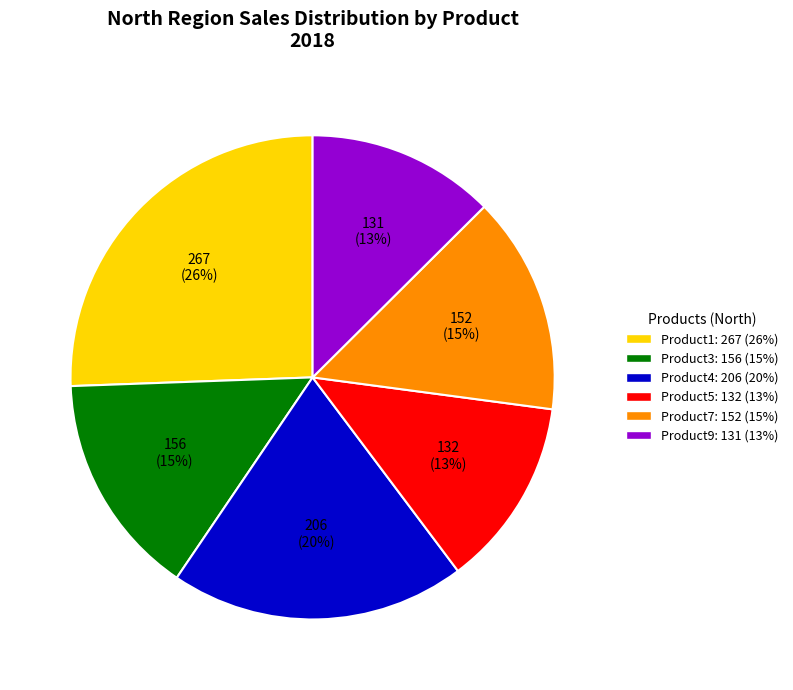

To the nearest percent, what is the difference between the Product4 and Product9 slice percentages?

7%